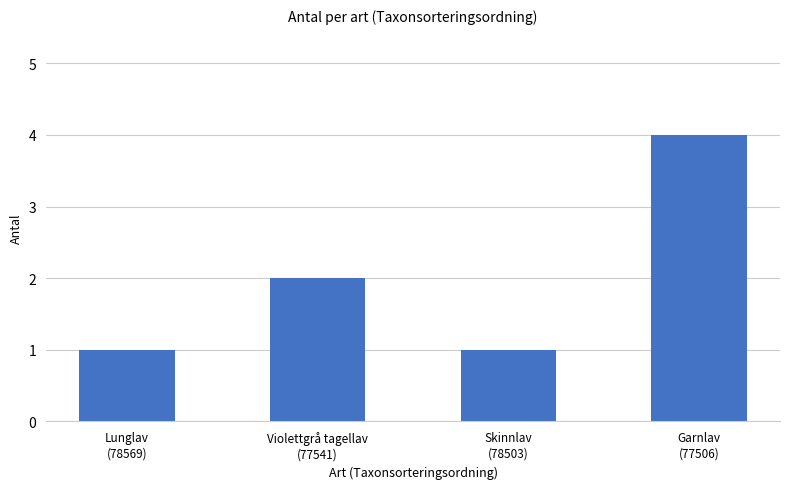

At which label is the value closest to 2?

Violettgrå tagellav
(77541)